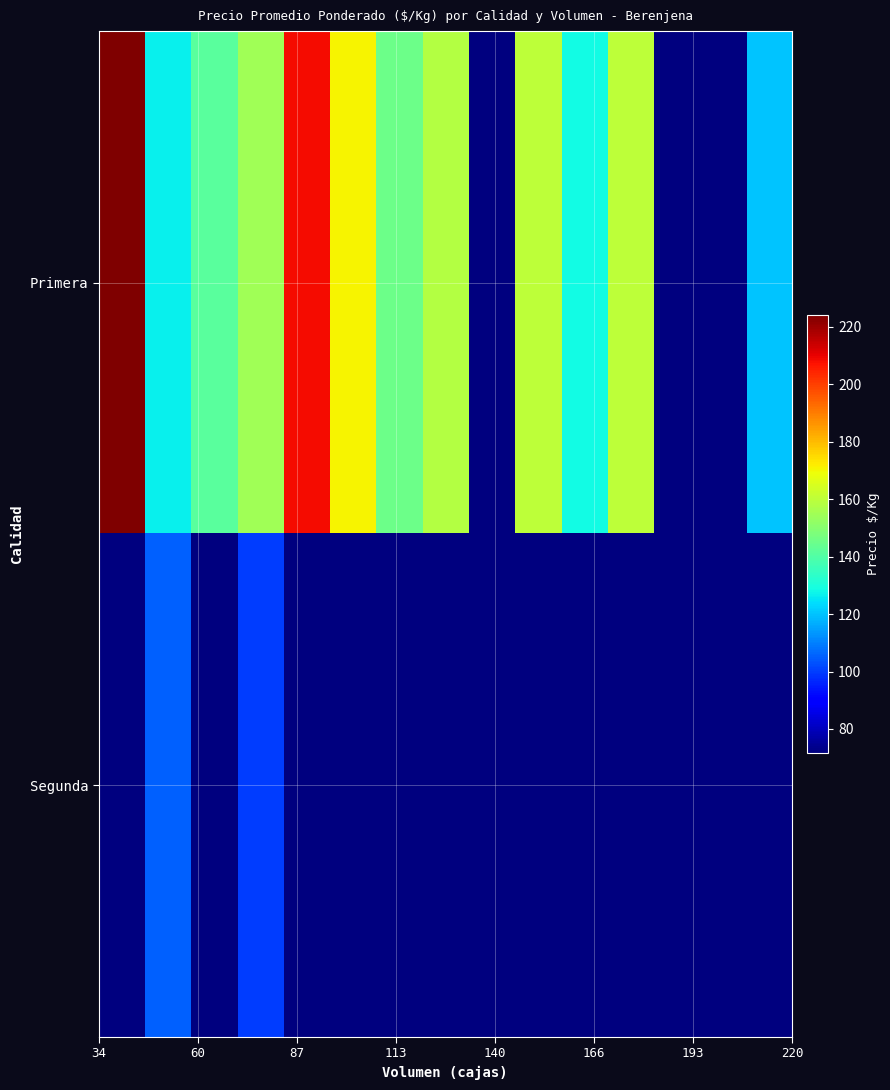

Reading left to right, what are all the values shown in this chart?

Primera: 224.0	126.7	141.3	154.8	208.0	170.6	145.0	158.0	71.7	160.0	128.5	160.0	71.7	71.7	120.0
Segunda: 71.7	105.0	71.7	100.0	71.7	71.7	71.7	71.7	71.7	71.7	71.7	71.7	71.7	71.7	71.7